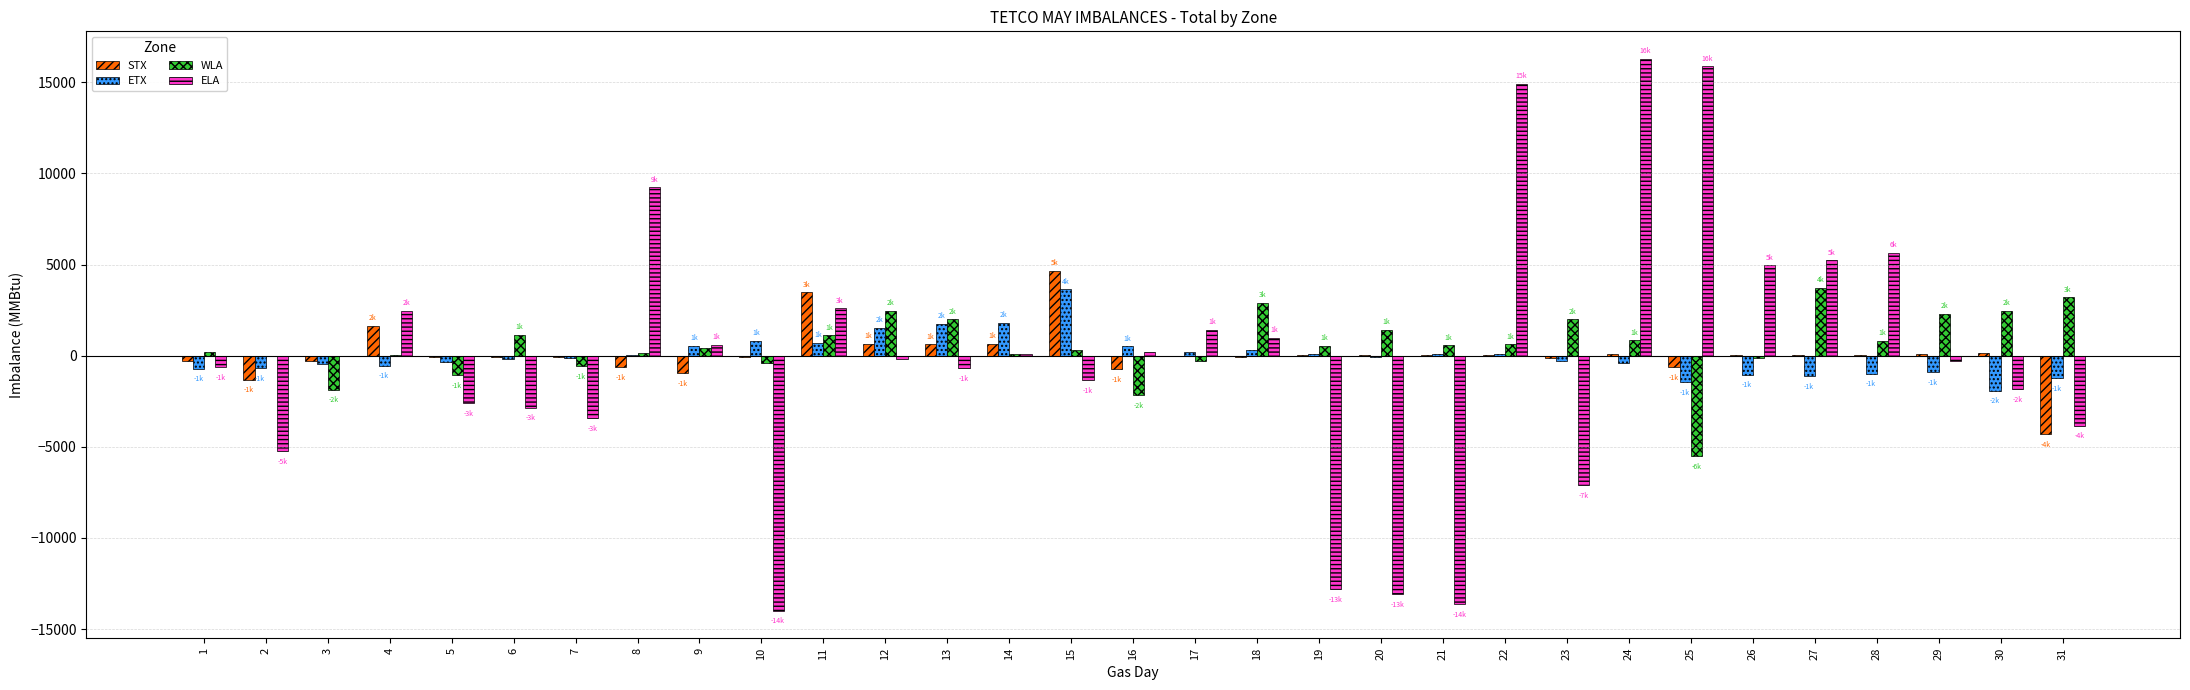

How many bars are there in each group?

4